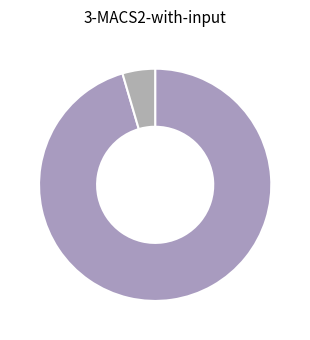

Which category has the smallest portion of the pie?

NAD 83